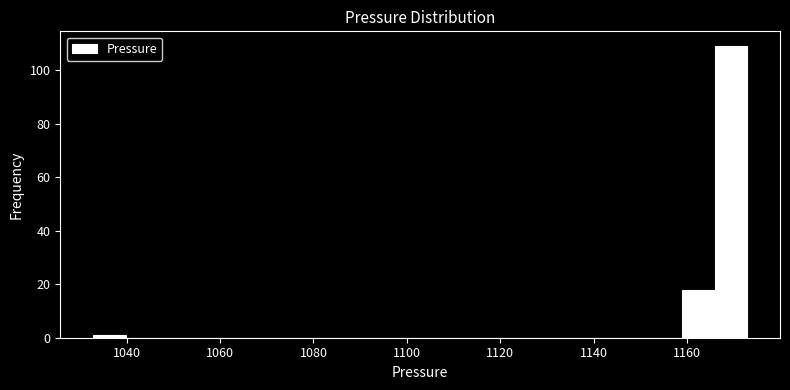

Read against the x-axis, roughly where is the centre of the tallest bar?

1170